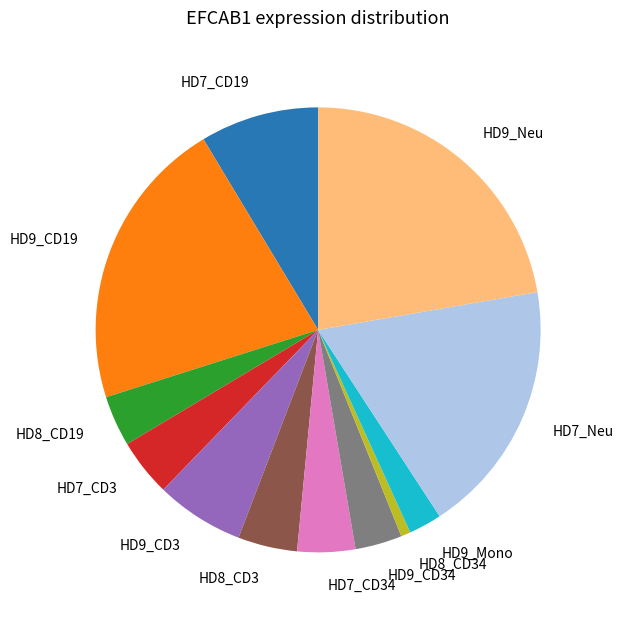

Is it true that HD7_Neu is 19% of the pie?

True